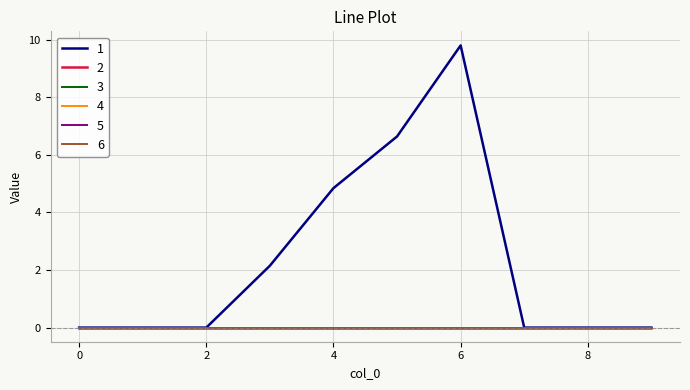

List the series in order of their peak value, lowest first.

2, 3, 4, 5, 6, 1